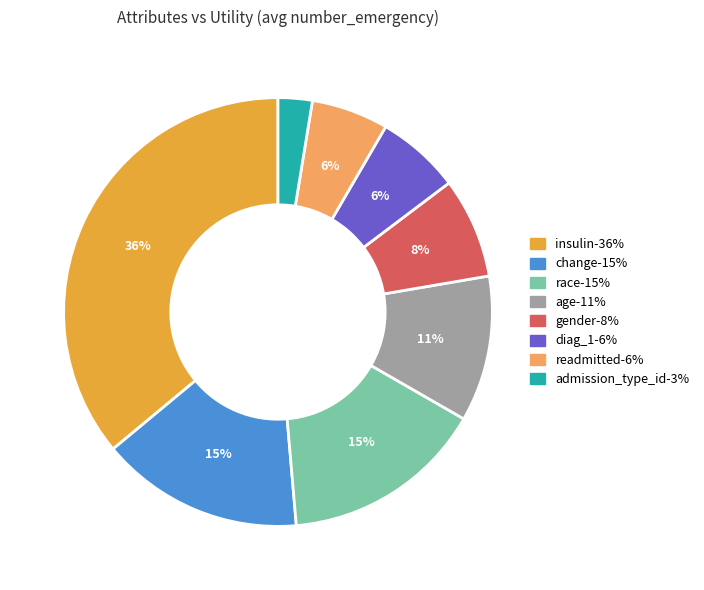

To the nearest percent, what percentage of the pie is change?

15%